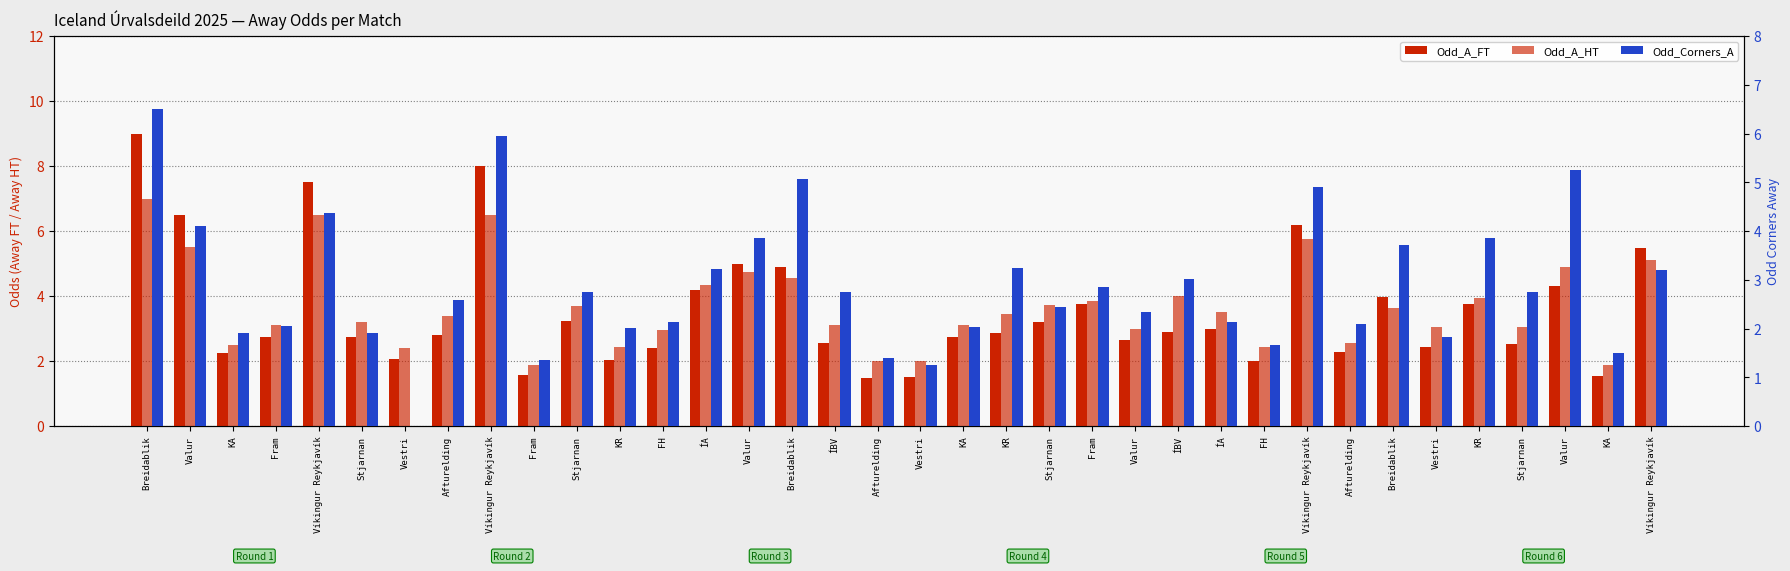

Where does the Odd_A_HT series first go above 3?

Breidablik